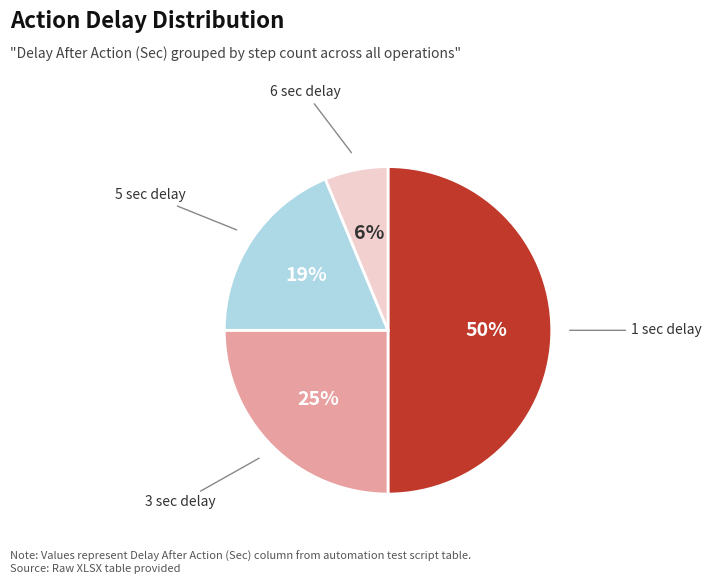

Which category has the smallest portion of the pie?

6 sec delay